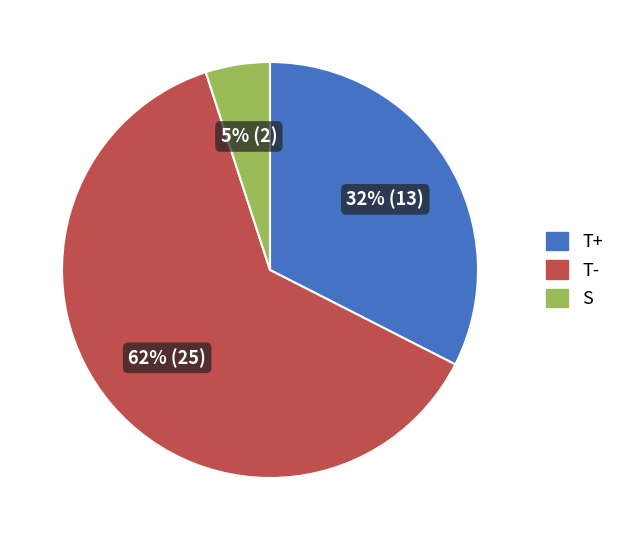

What is the largest slice in the pie chart?

T-